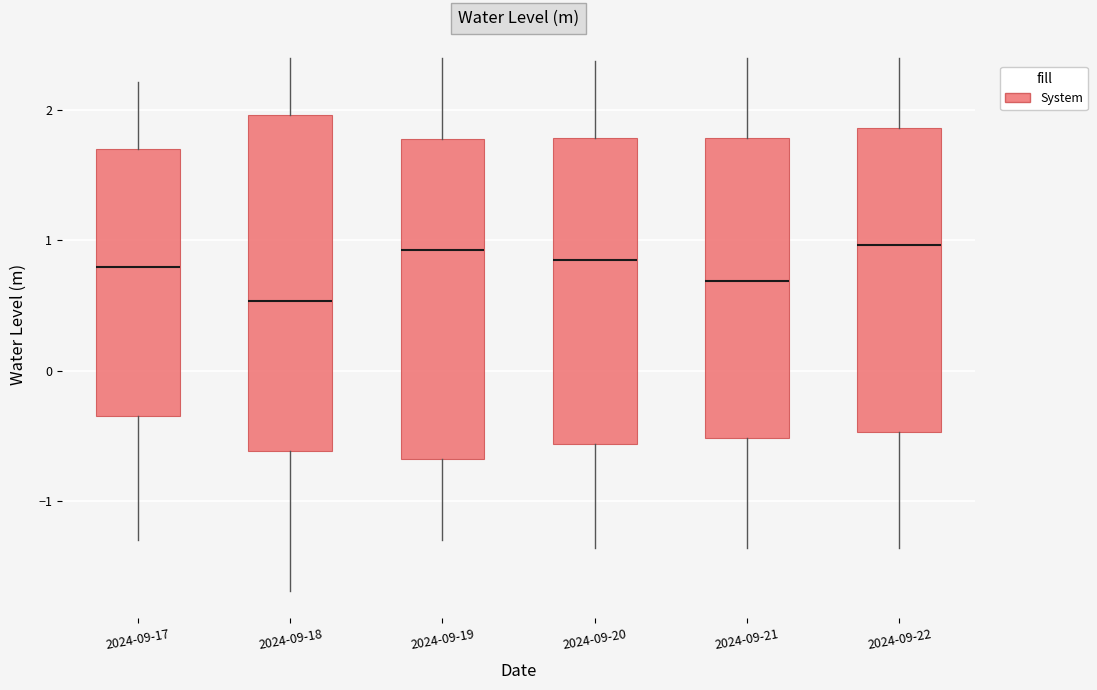

Comparing the boxes themselves (not the whiskers), which one is the tallest?

2024-09-18